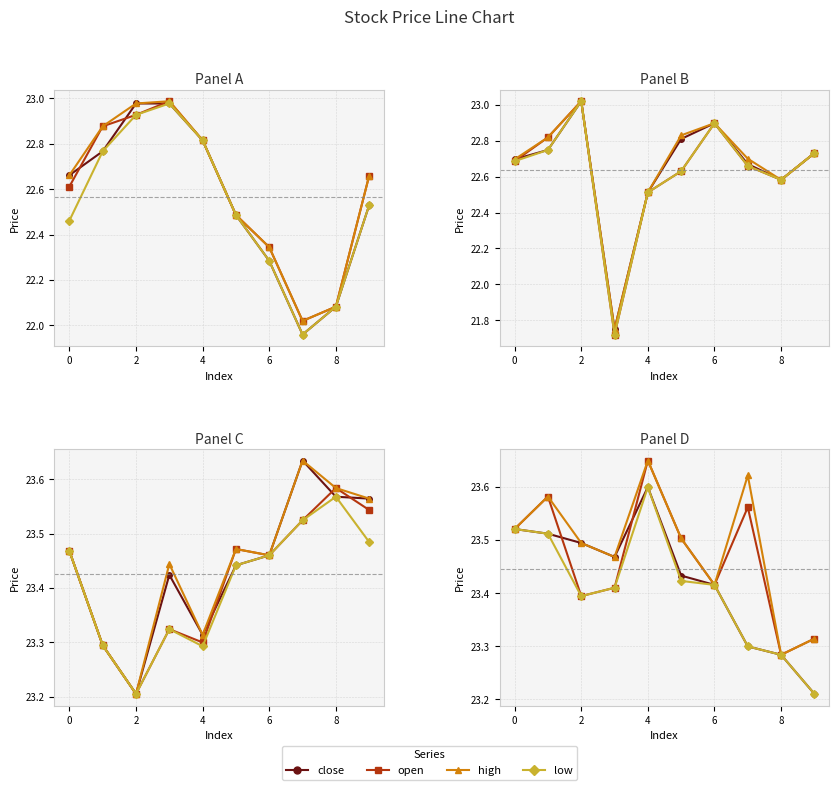

Does the chart have visible grid lines?

Yes